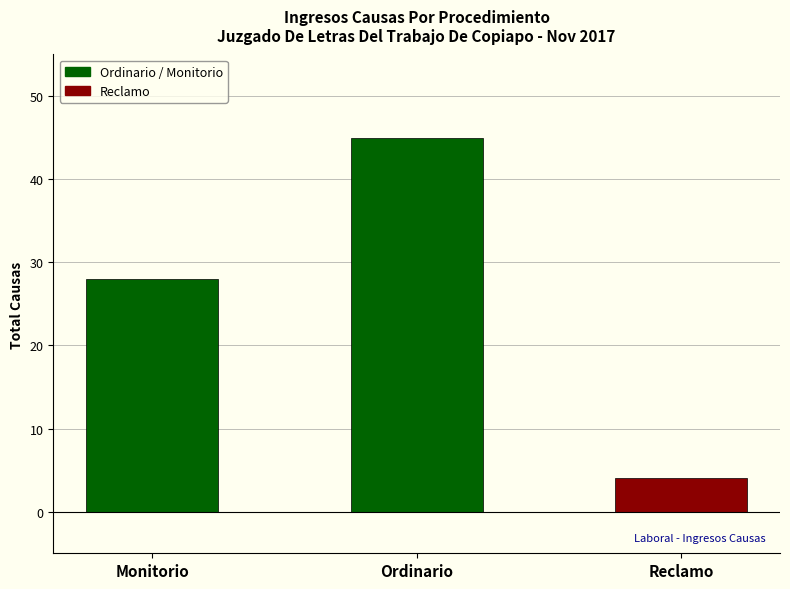

What is the sum of the values at Reclamo and Monitorio?

32